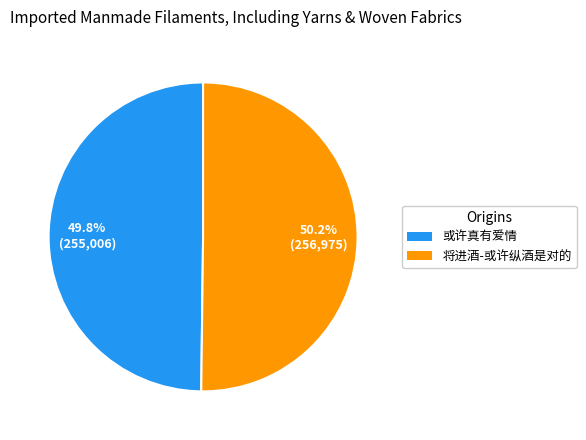

The 将进酒-或许纵酒是对的 slice represents 50% of the pie. True or false?

True